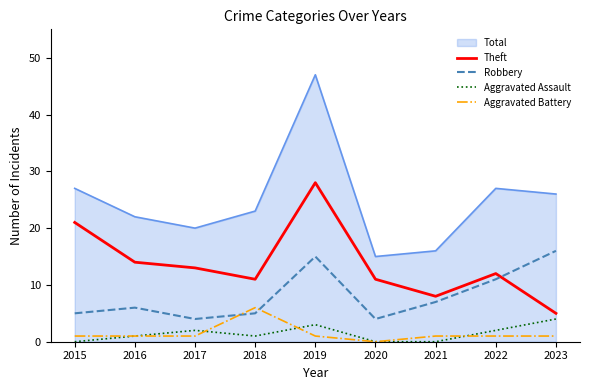

What are all the series names shown in the legend?

Total, Theft, Robbery, Aggravated Assault, Aggravated Battery